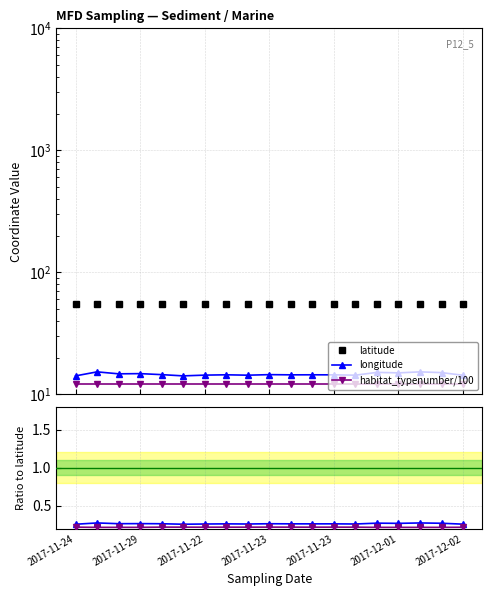

What is the approximate value of latitude at 2017-11-23?

54.7